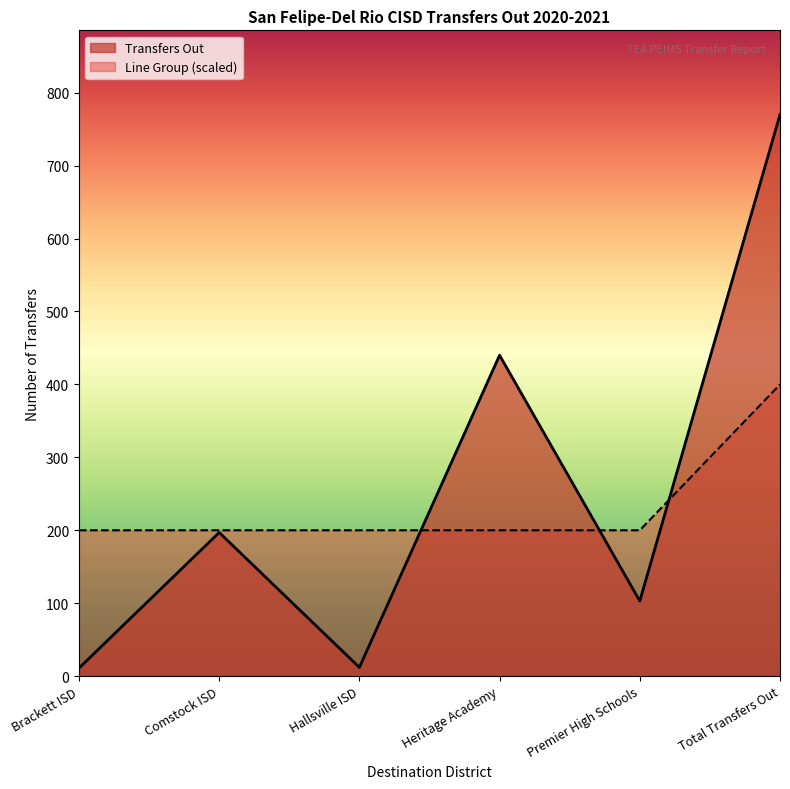

What is the value of the Transfers Out point at the 1st from the left?

11